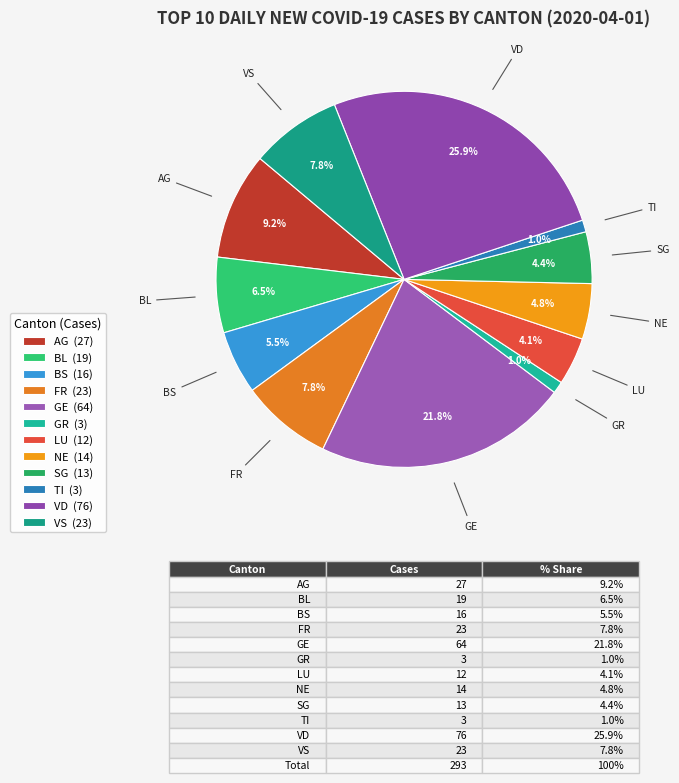

To the nearest percent, what portion does GE represent?

22%